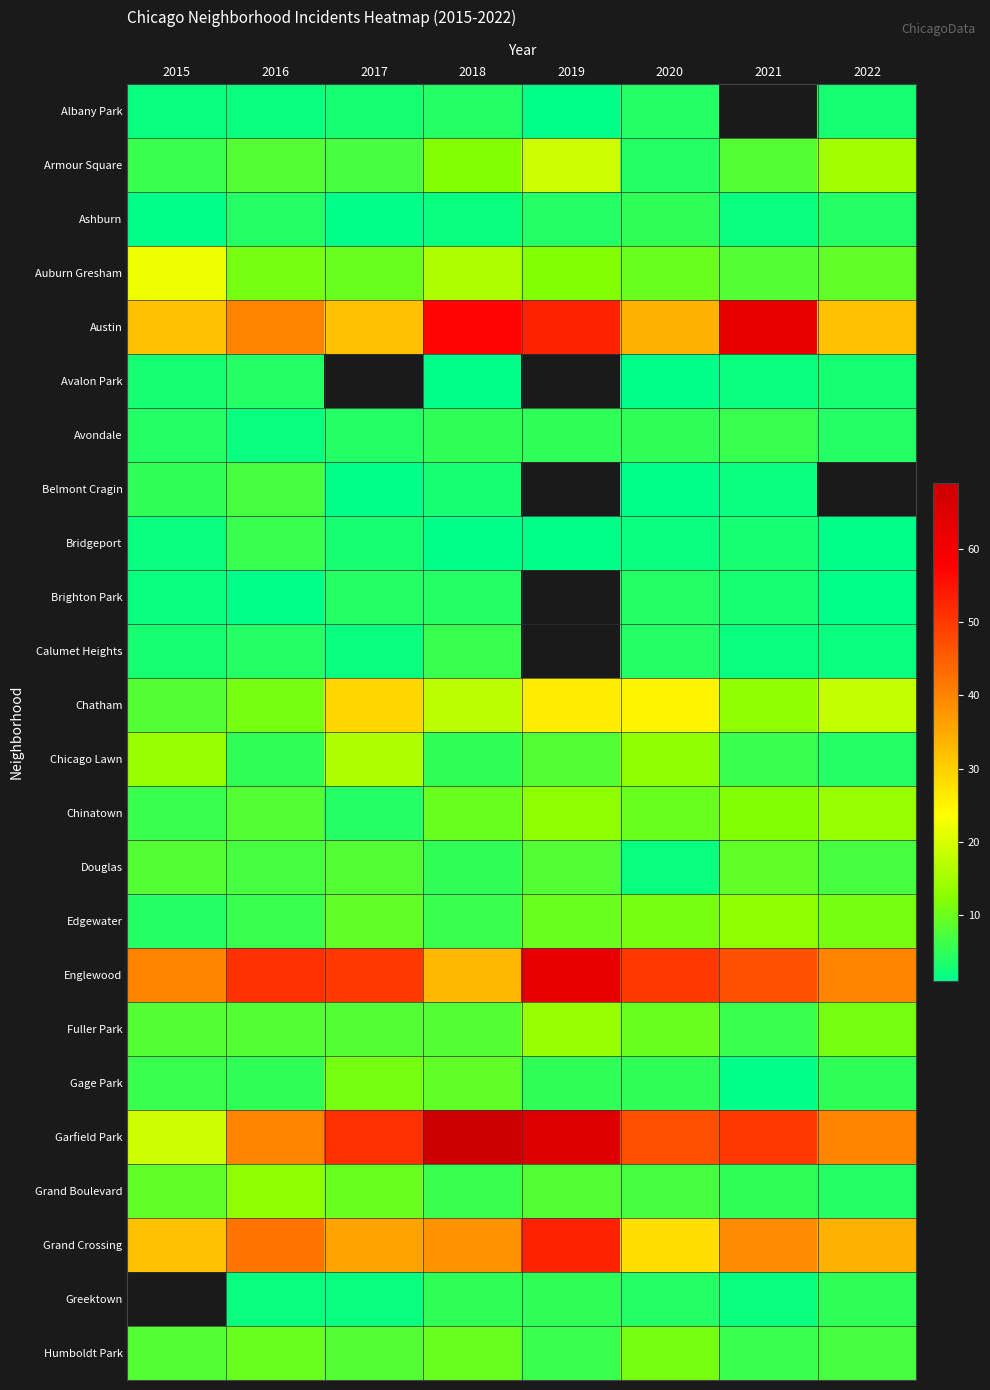

Read the Bridgeport value at 2015.

2.0